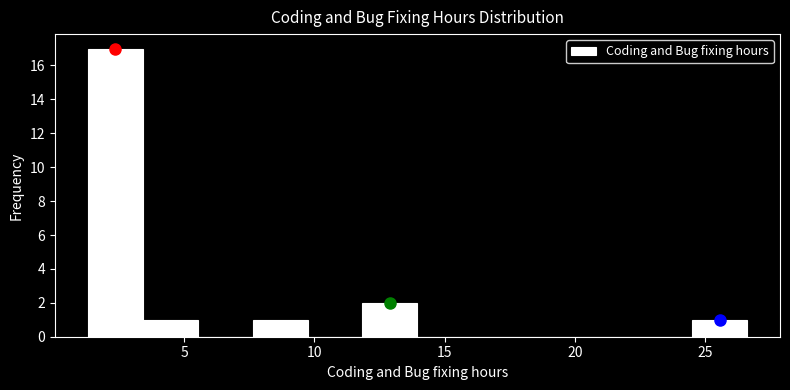

Which range on the x-axis has the tallest bar?

1.5 to 3.5